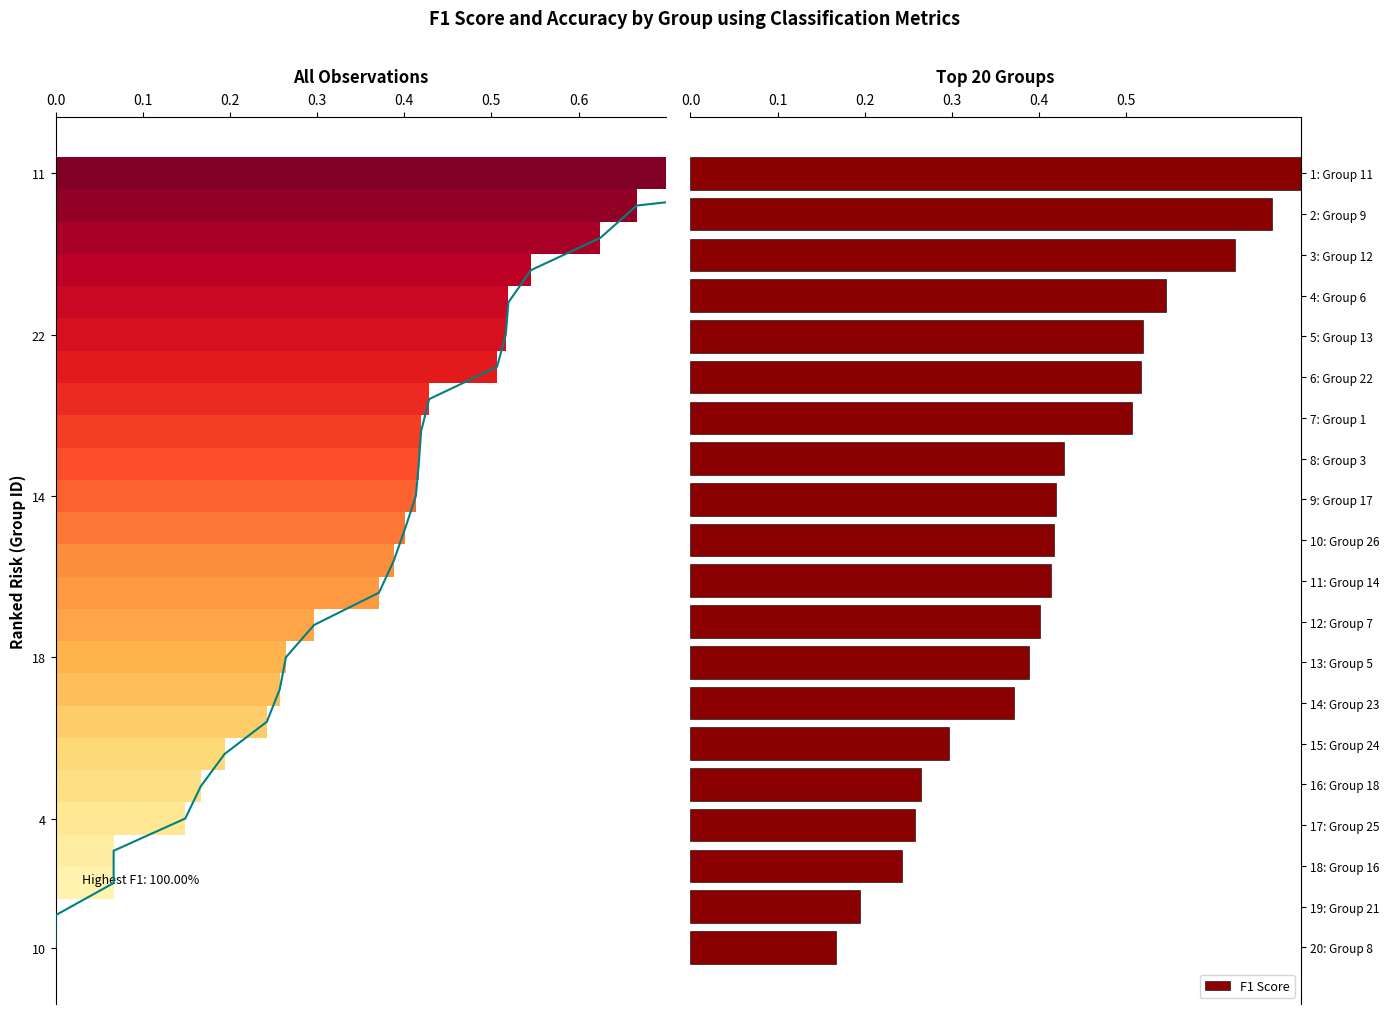

Between 13: Group 5 and 3: Group 12, which is larger?

3: Group 12